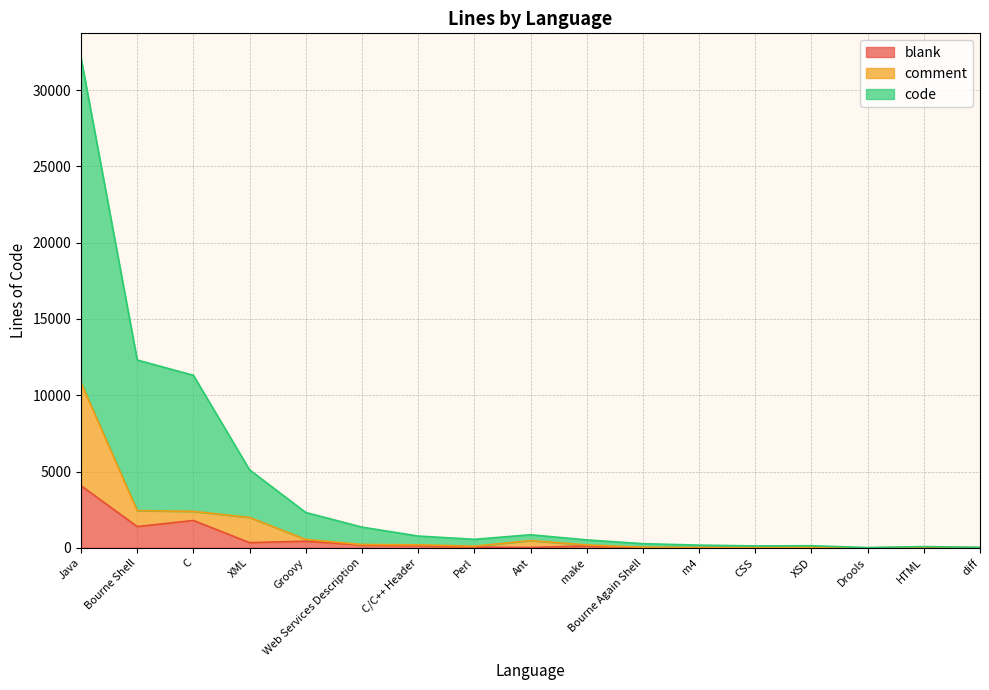

How many lines are shown in the chart?

3